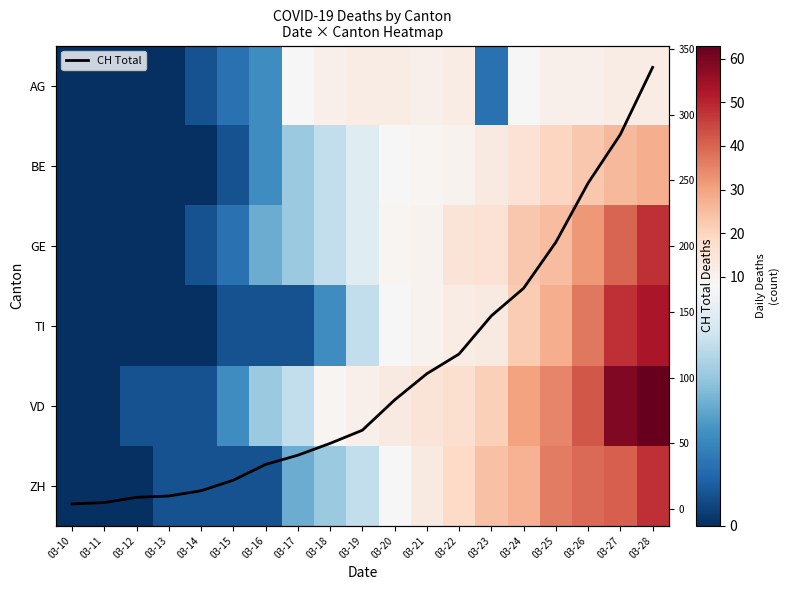

Which series has the largest total across all categories?

CH Total